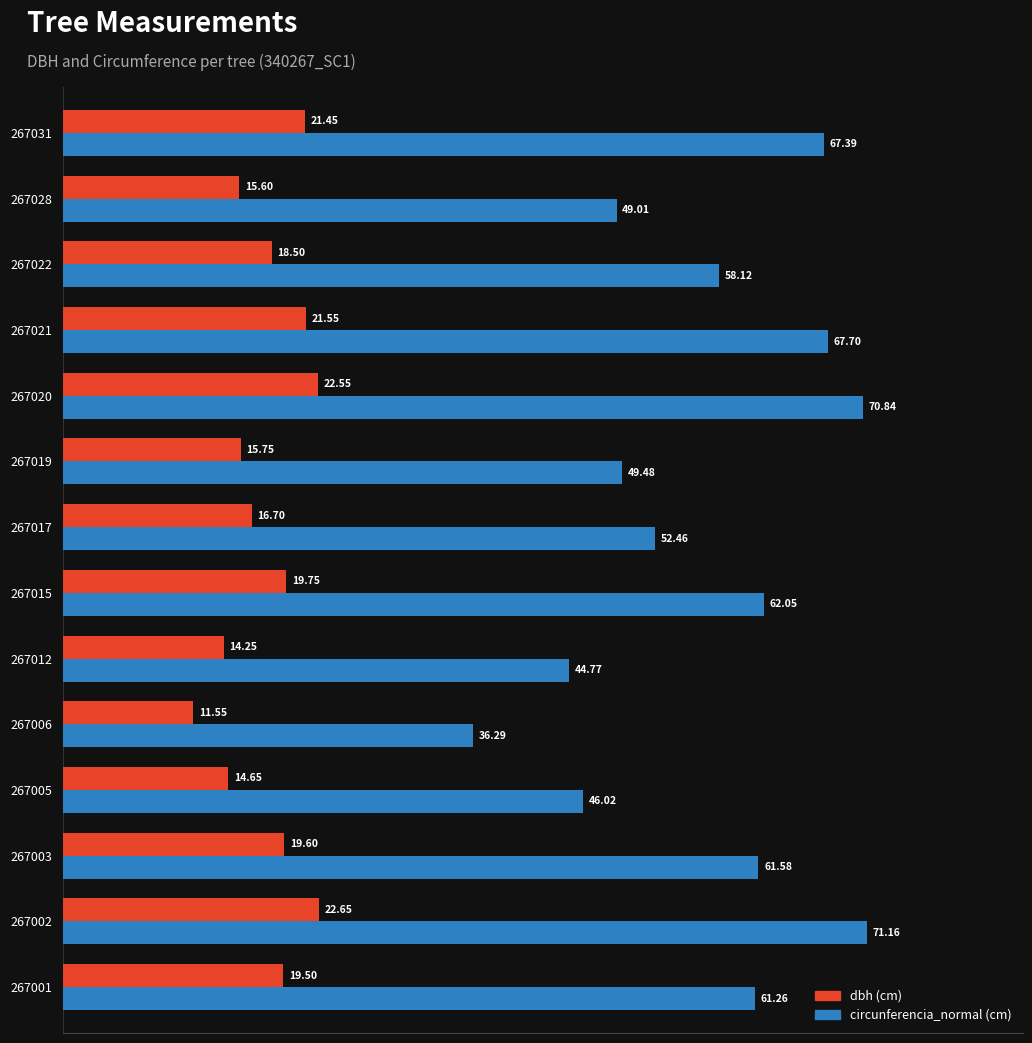

How many data points does each series have?

14